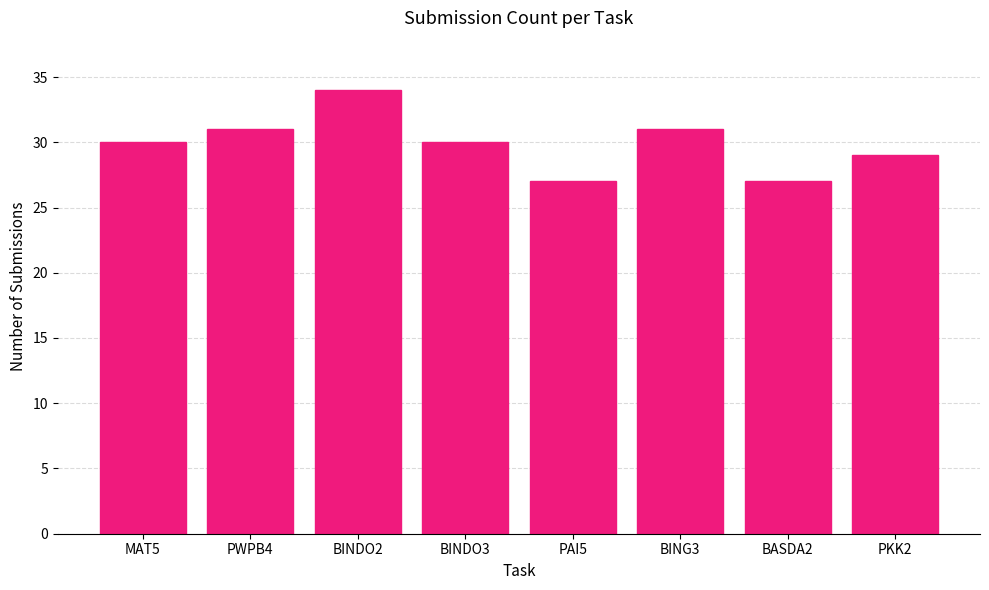

What is the difference between the second highest and second lowest values?

4